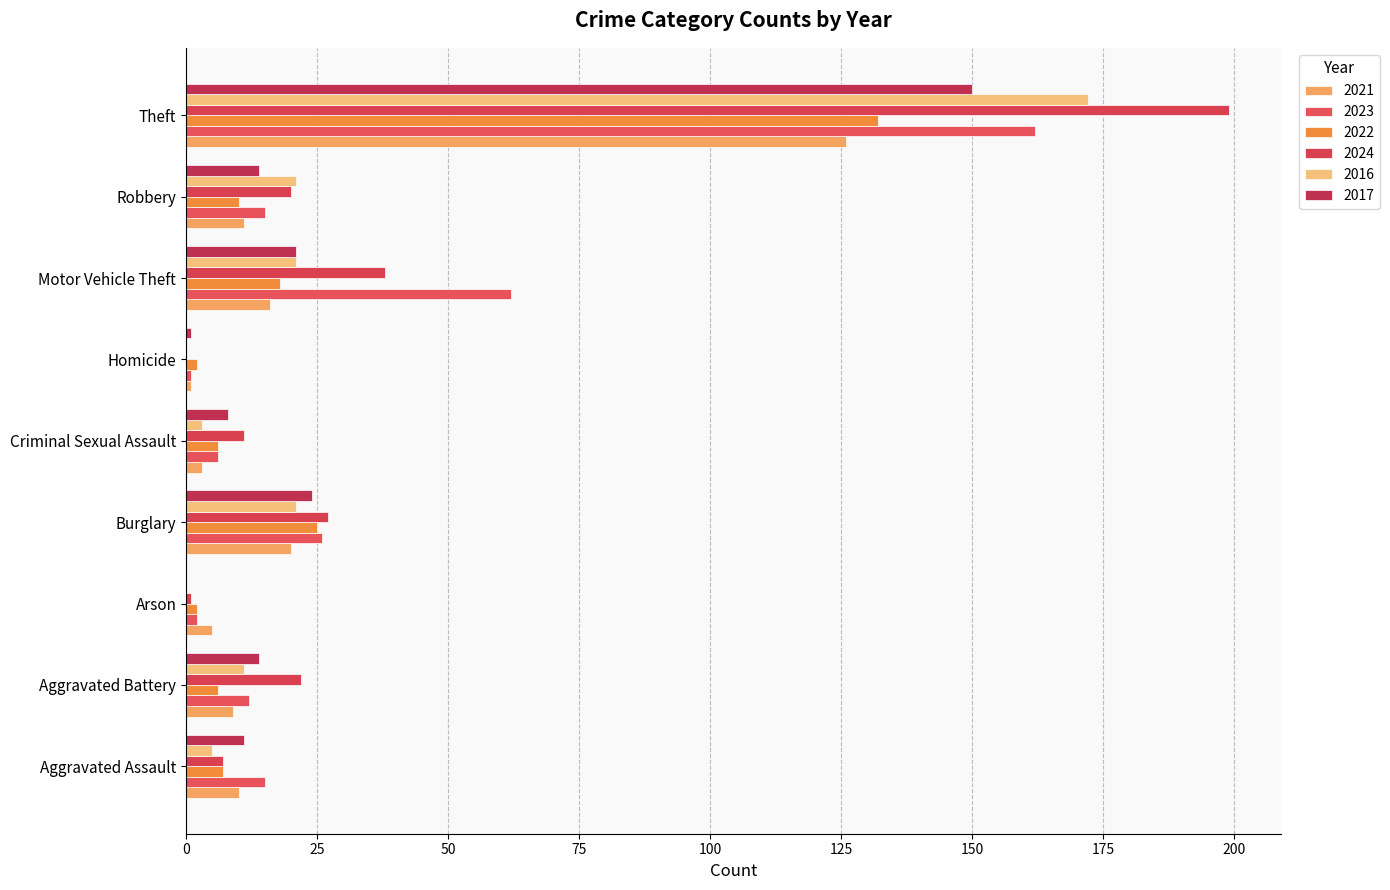

Is it true that 2016 equals 232 at Theft?

False